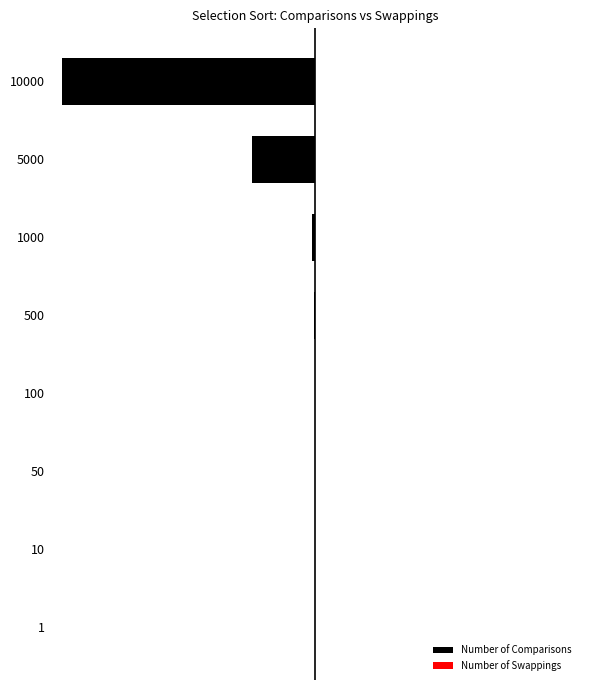

Which series has the largest range (max minus min)?

Number of Comparisons